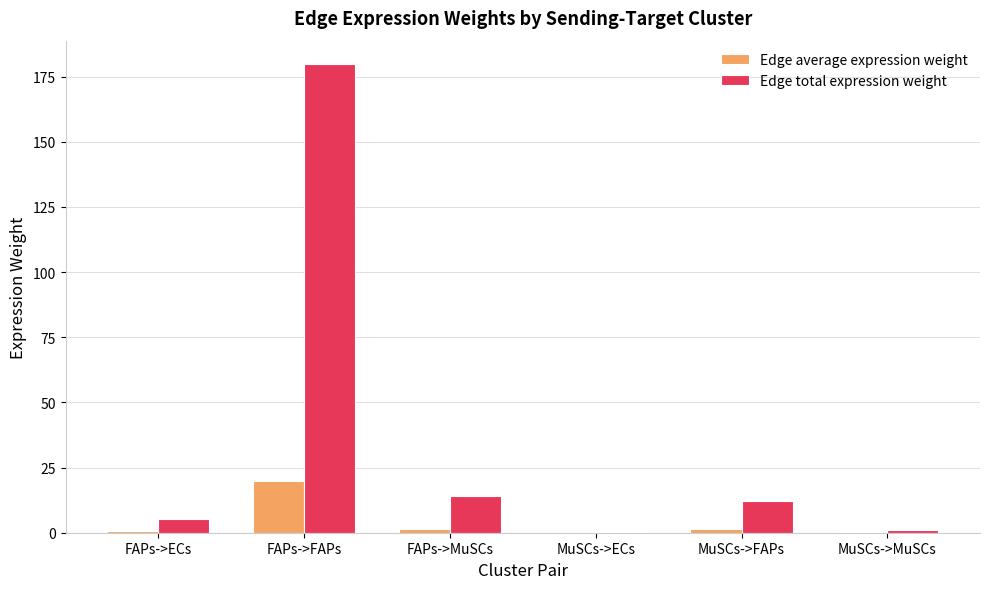

At which category is the sum across all series the highest?

FAPs->FAPs